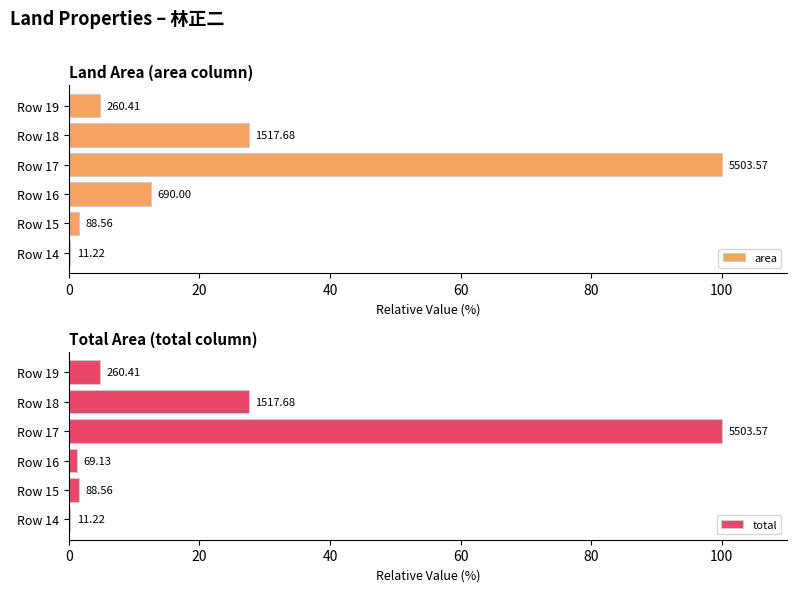

Which series changed the most between Row 14 and Row 17?

area